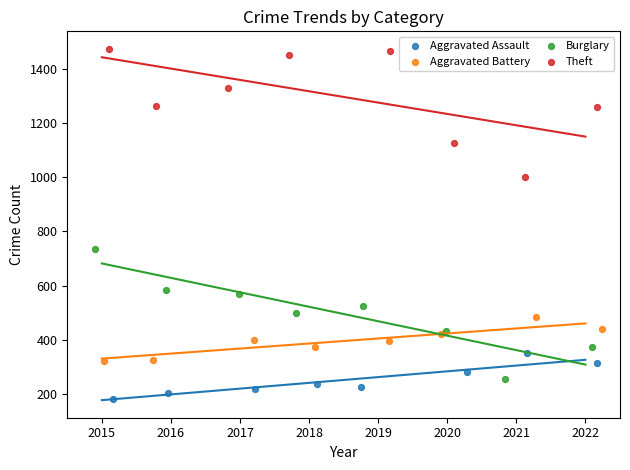

What are all the series names shown in the legend?

Aggravated Assault, Aggravated Battery, Burglary, Theft